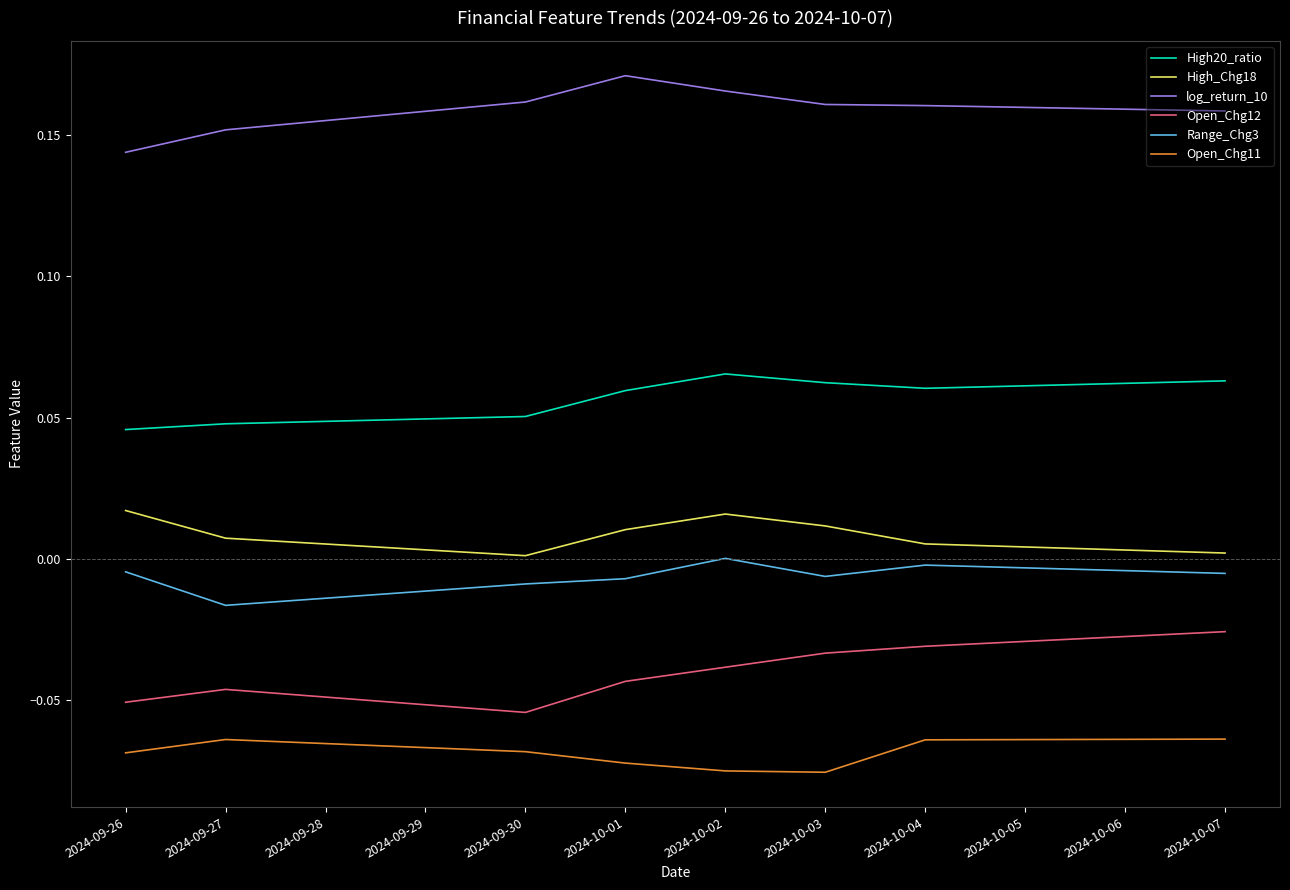

The value of Open_Chg12 at 2024-10-04 is -0.1. True or false?

False